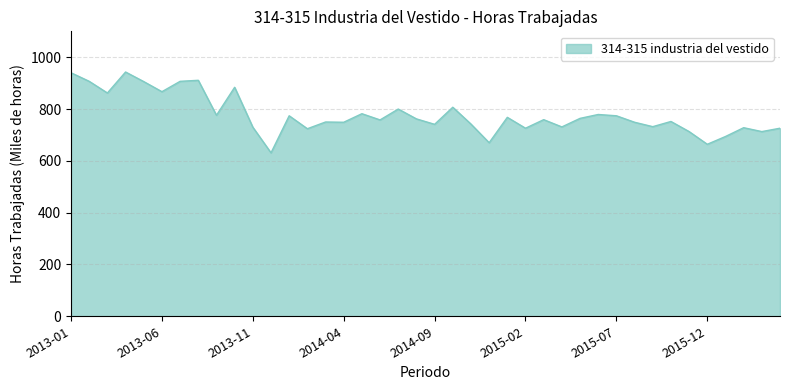

How many lines are shown in the chart?

1